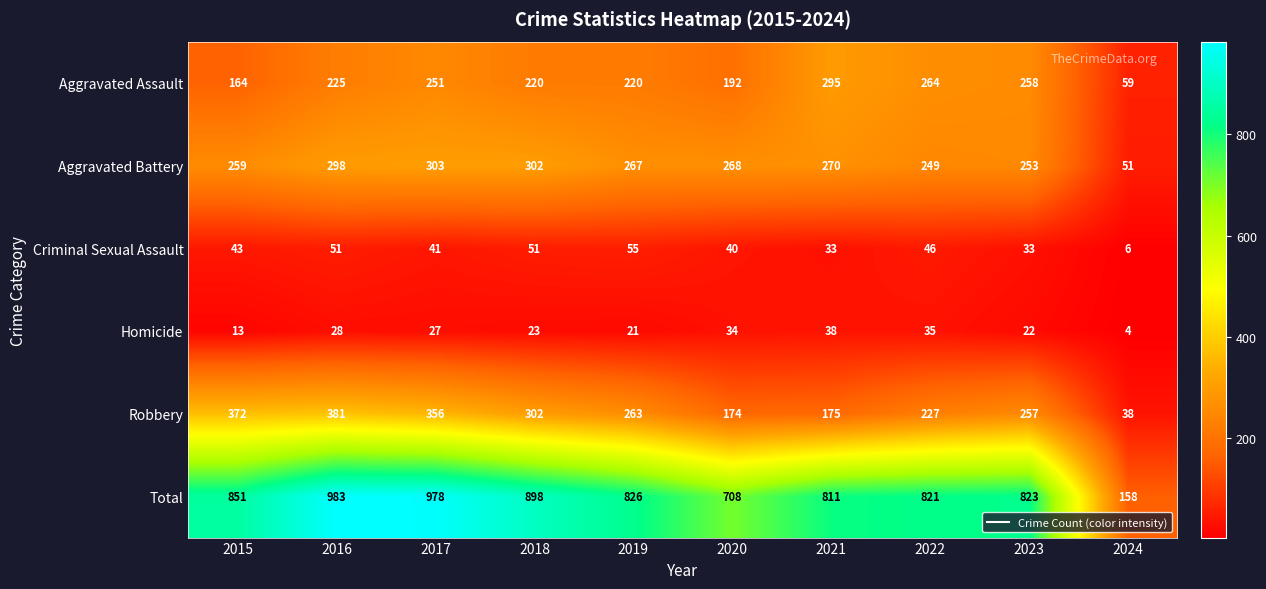

What is the lowest value of the Aggravated Assault series?

59